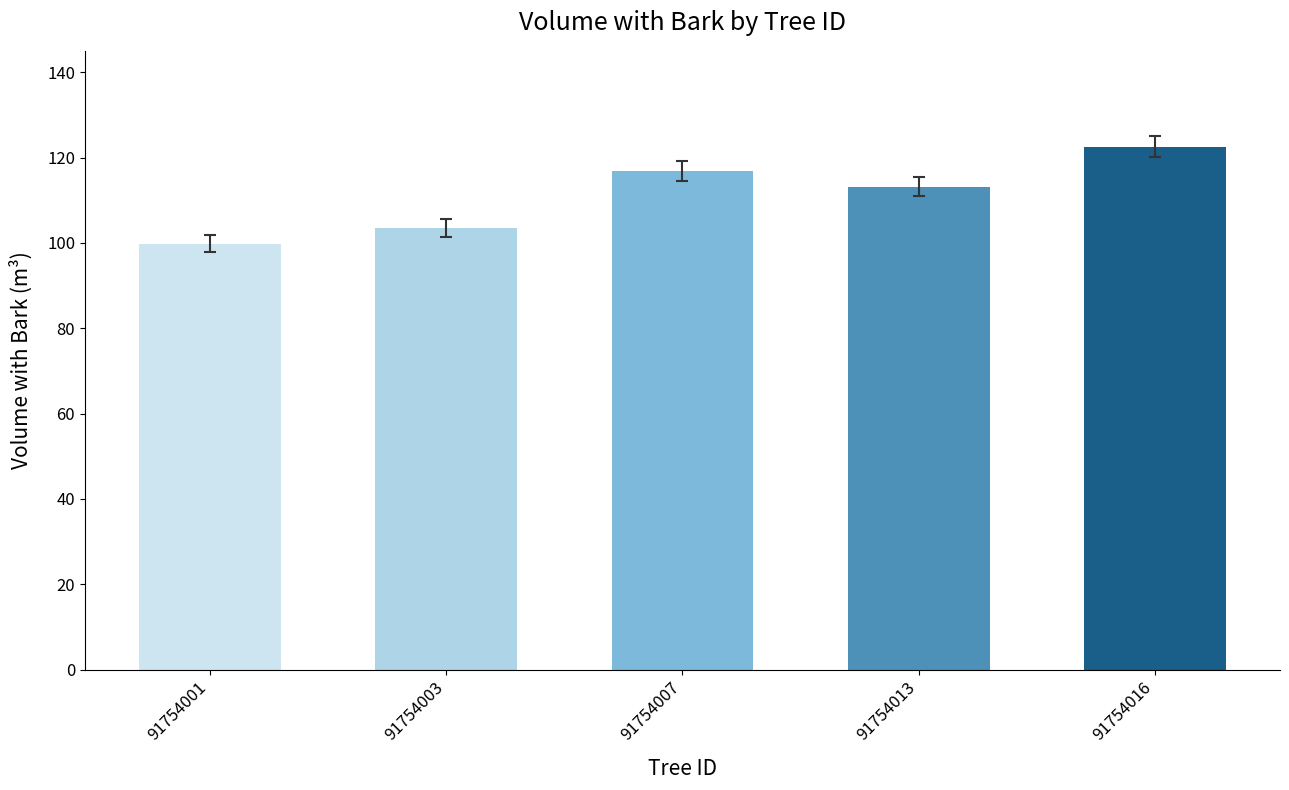

True or false: the data shows 122.6 at 91754016.

True